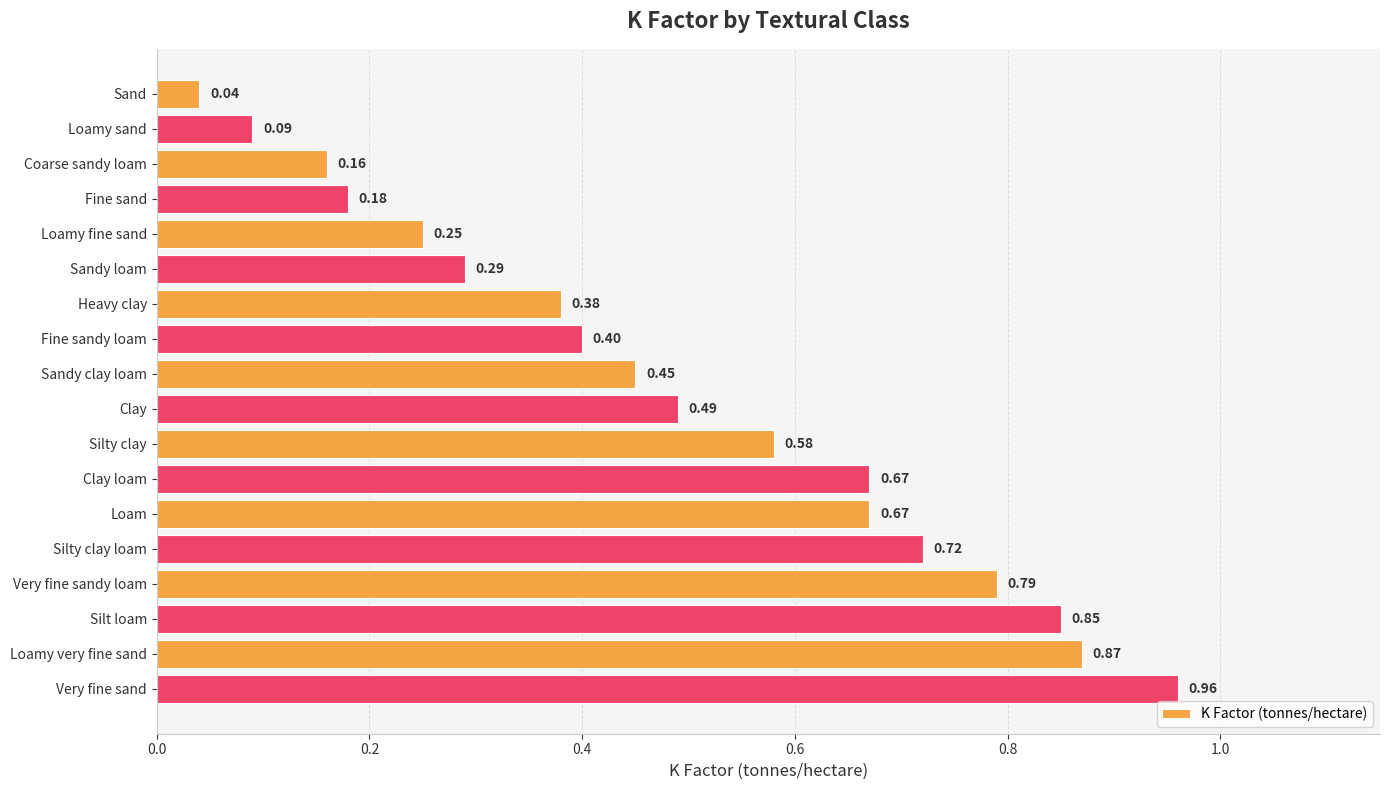

Which has a higher value, Clay loam or Fine sandy loam?

Clay loam